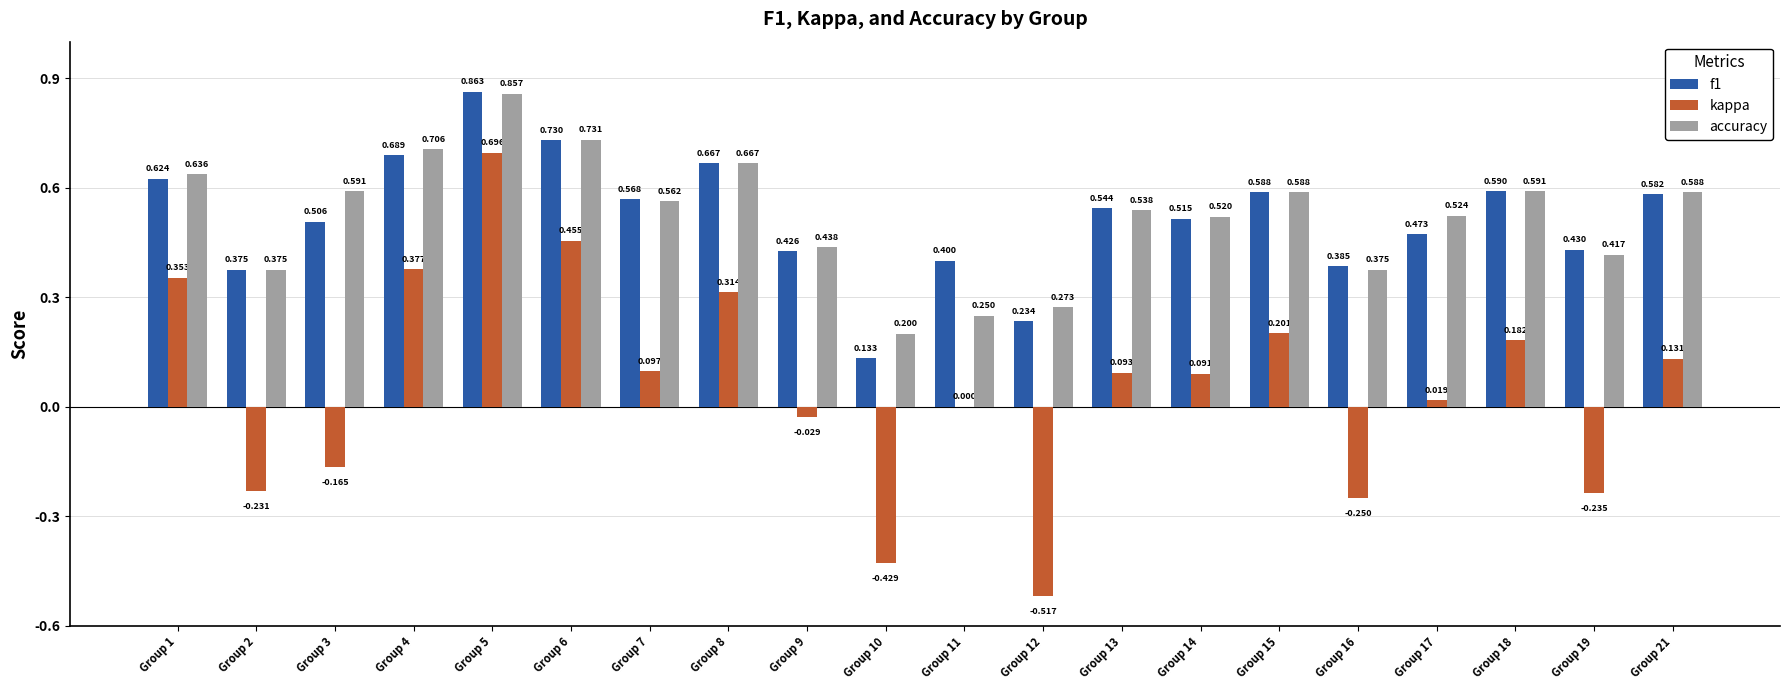

Which series changed the most between Group 5 and Group 12?

kappa